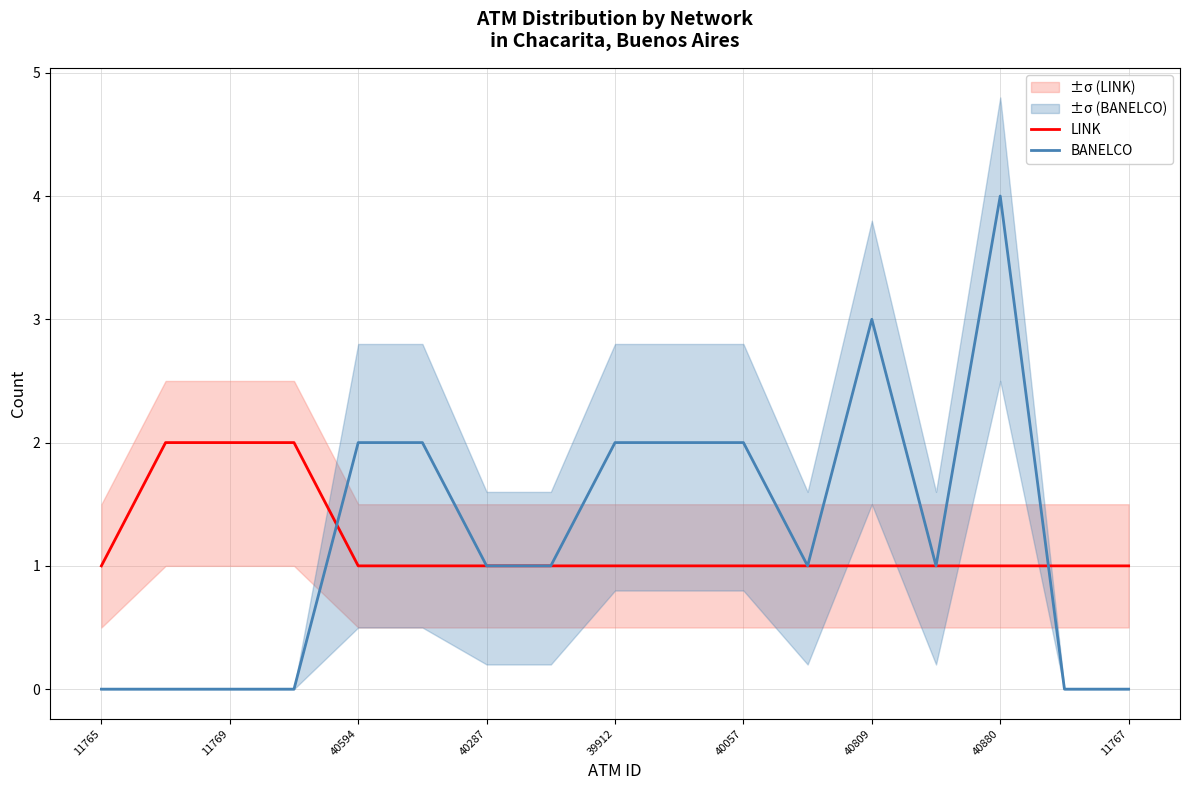

List the series in order of their overall mean, highest first.

BANELCO, LINK